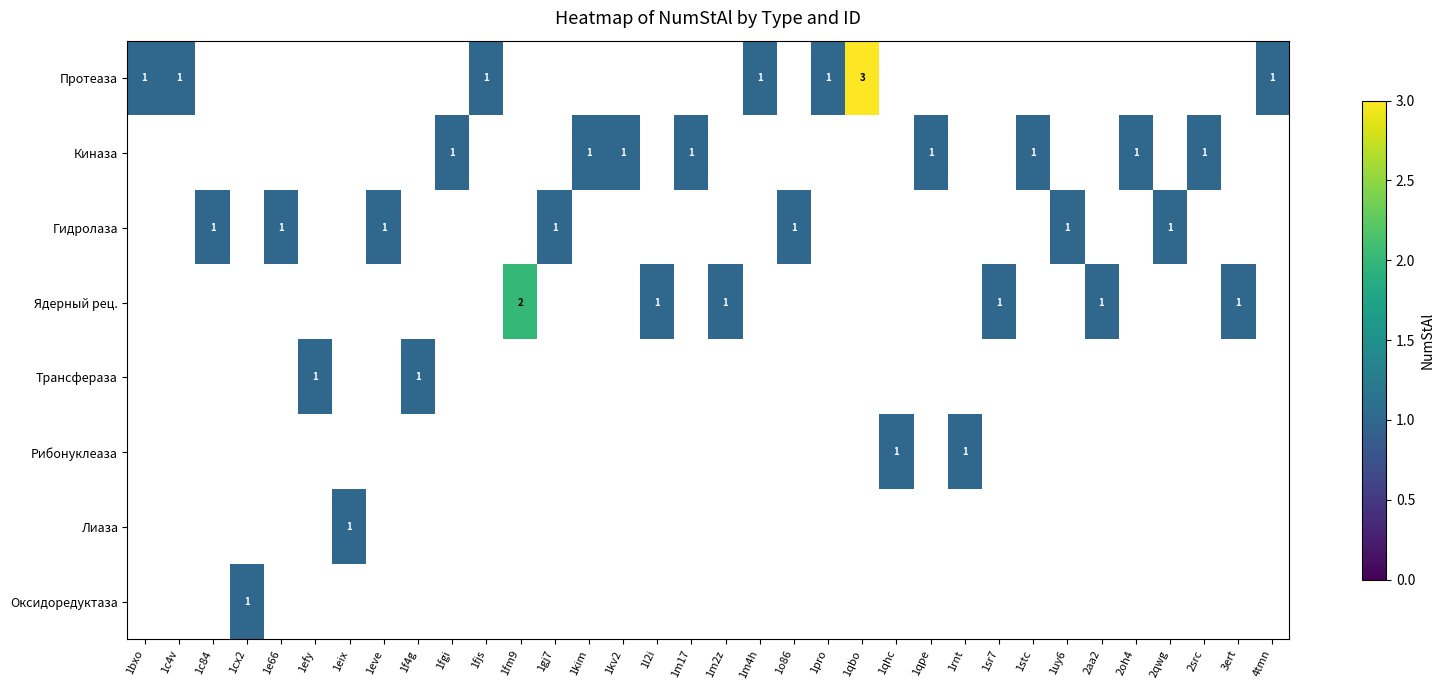

True or false: Протеаза has a value of 0 at 4tmn.

False